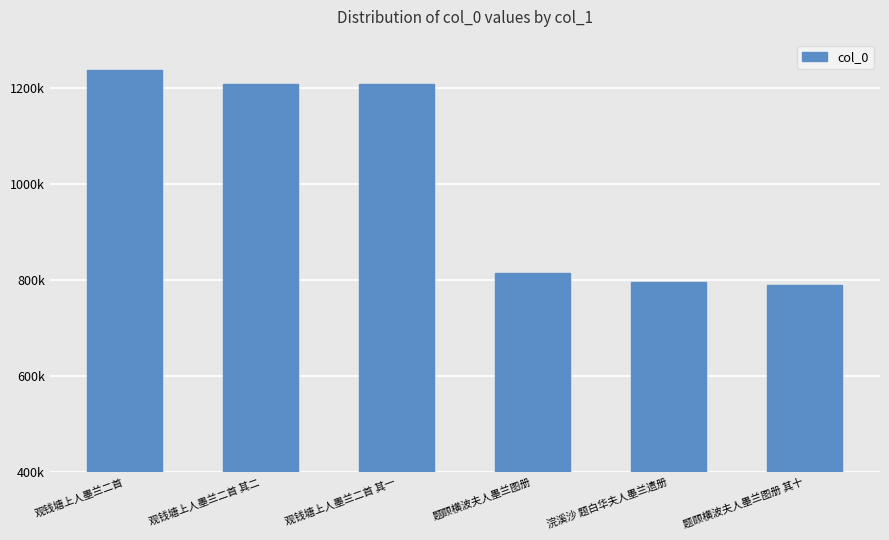

What is the difference between the maximum and minimum values?

447770